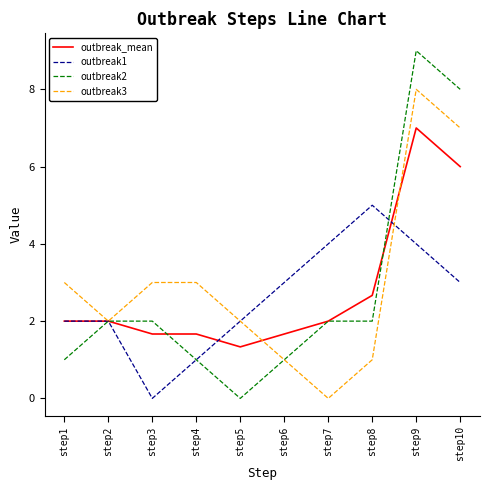

Where is outbreak_mean nearest to the value 4?

step8